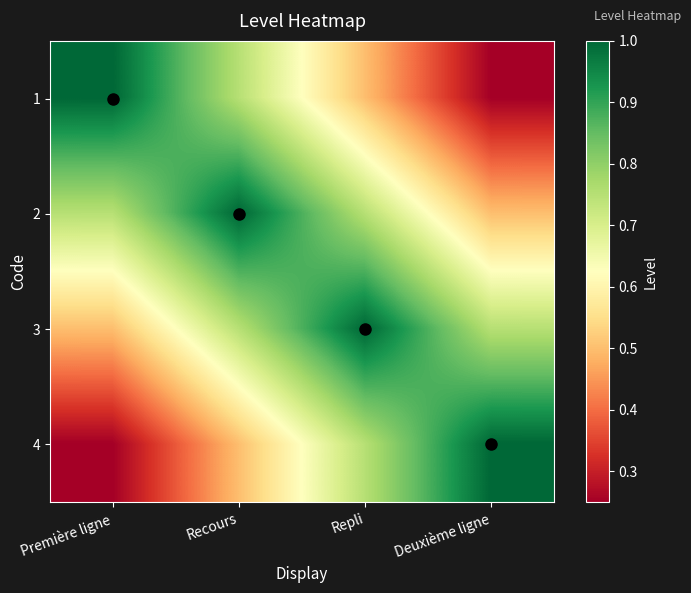

Reading right to left, extract all data points from this chart.

1: Deuxième ligne=0.2	Repli=0.5	Recours=0.8	Première ligne=1.0
2: Deuxième ligne=0.5	Repli=0.8	Recours=1.0	Première ligne=0.8
3: Deuxième ligne=0.8	Repli=1.0	Recours=0.8	Première ligne=0.5
4: Deuxième ligne=1.0	Repli=0.8	Recours=0.5	Première ligne=0.2